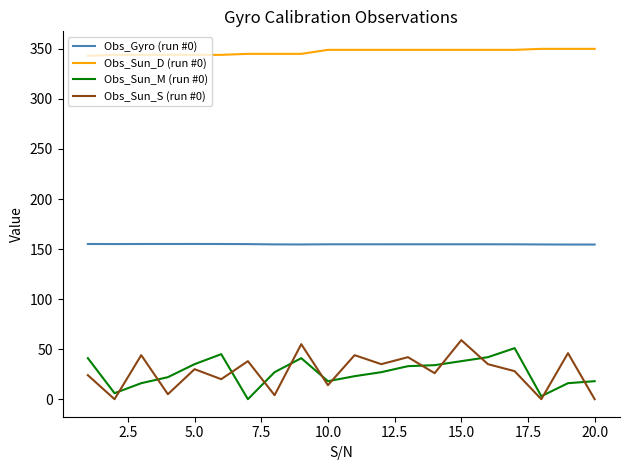

Which series has the largest total across all categories?

Obs_Sun_D (run #0)